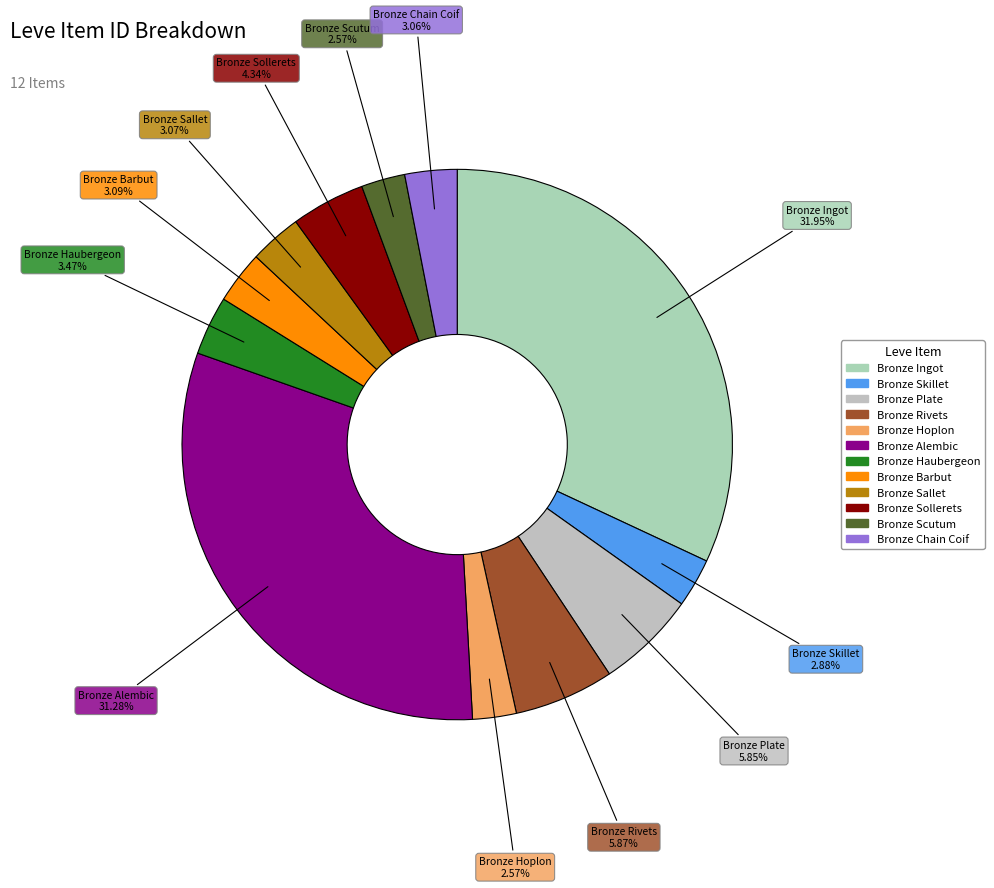

Which slice is the largest?

Bronze Ingot